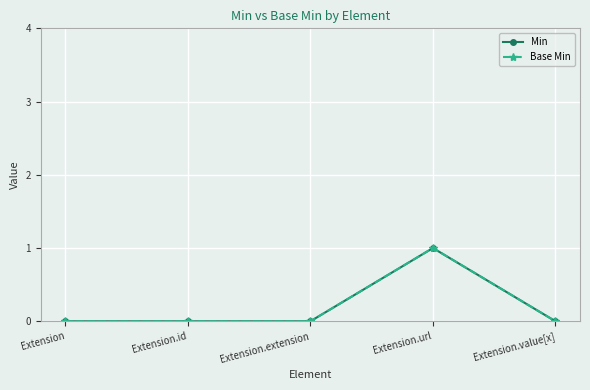

Reading left to right, transcribe all the data shown in this chart.

Min: Extension=0	Extension.id=0	Extension.extension=0	Extension.url=1	Extension.value[x]=0
Base Min: Extension=0	Extension.id=0	Extension.extension=0	Extension.url=1	Extension.value[x]=0